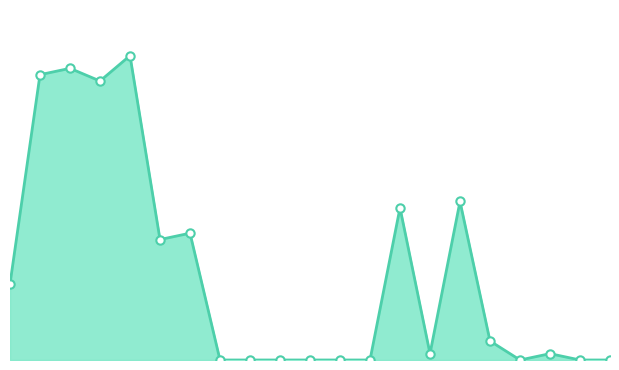

Does the chart have visible grid lines?

No